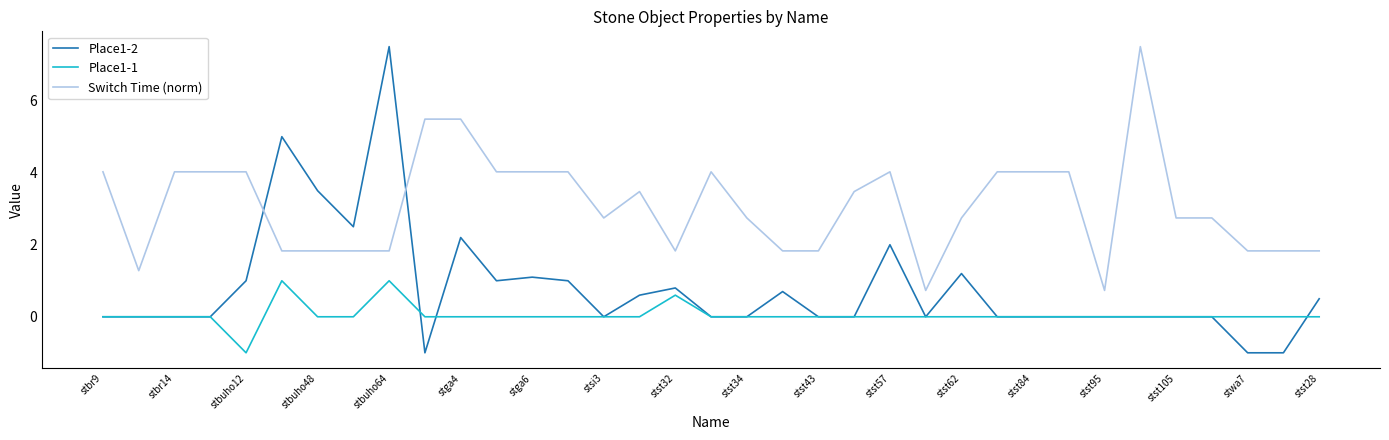

True or false: Switch Time (norm) and Place1-1 intersect in this chart.

False